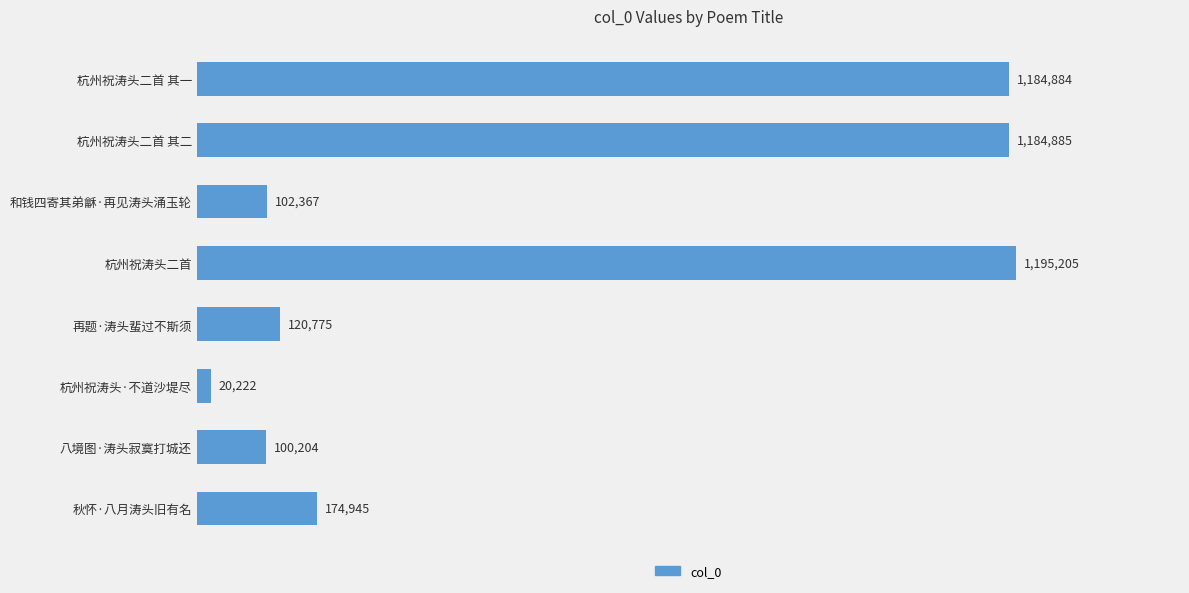

Which label corresponds to the largest value in the chart?

杭州祝涛头二首